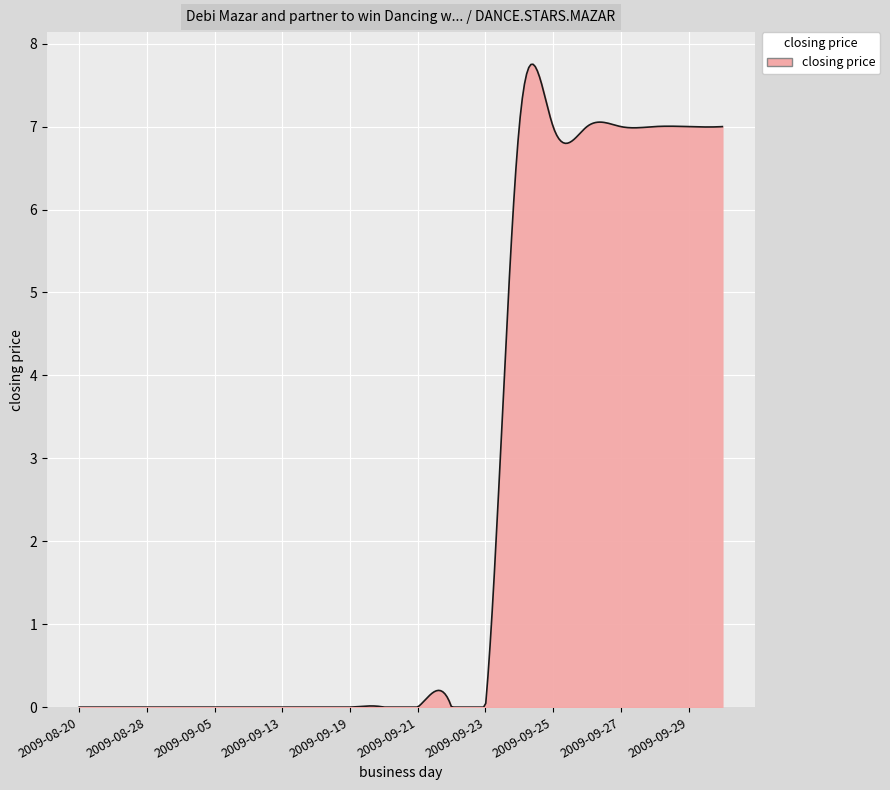

What is the greatest value displayed?

7.8